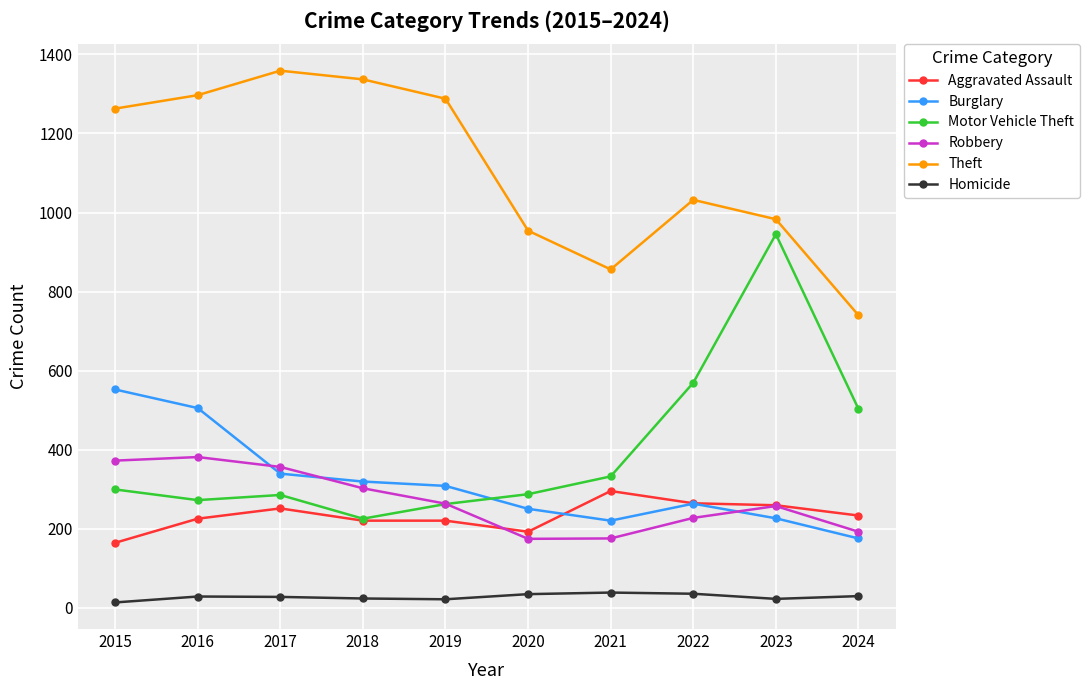

True or false: Motor Vehicle Theft and Homicide cross at least once.

False